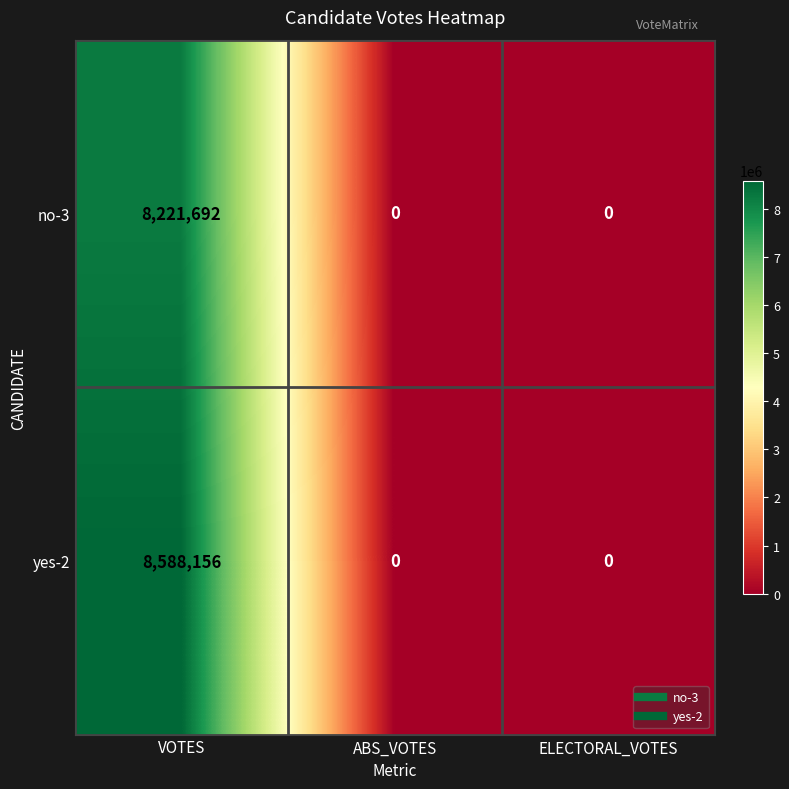

Which category has the highest value in the yes-2 series?

VOTES